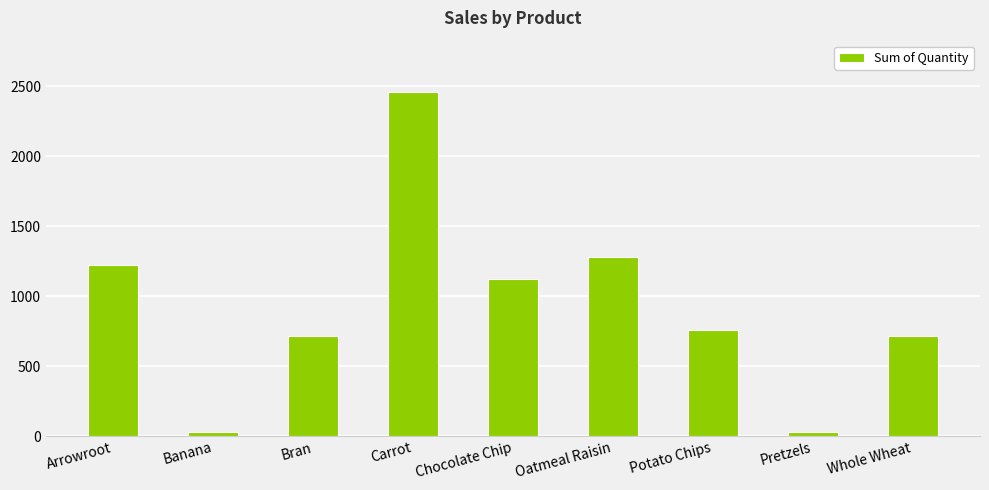

Approximately how many times larger is the value at Arrowroot compared to Potato Chips?

1.6